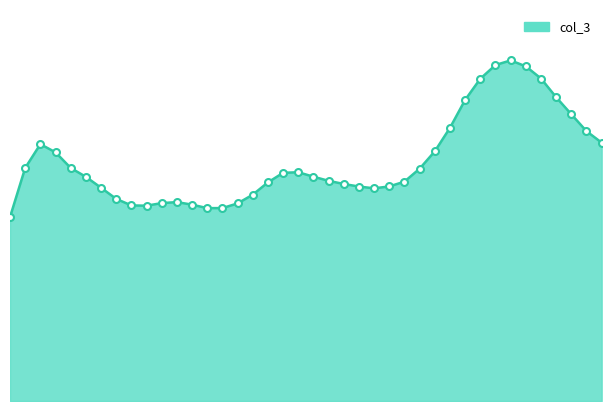

Does the chart have visible grid lines?

No